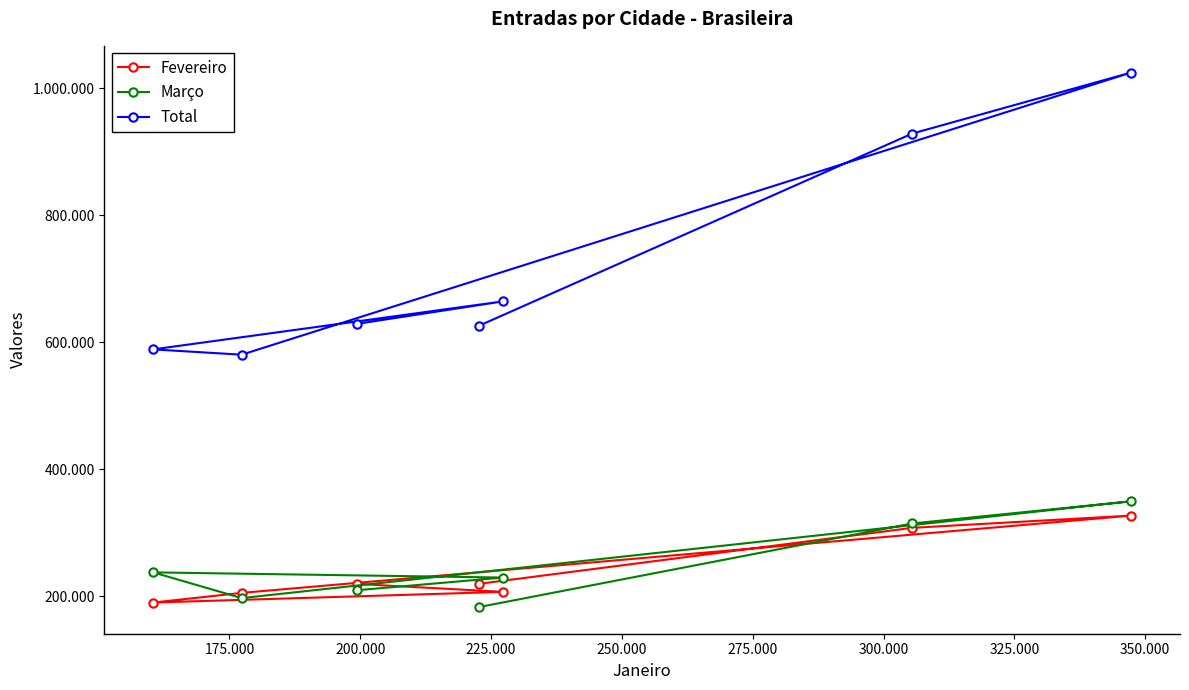

Does the chart display data point markers on the line(s)?

Yes